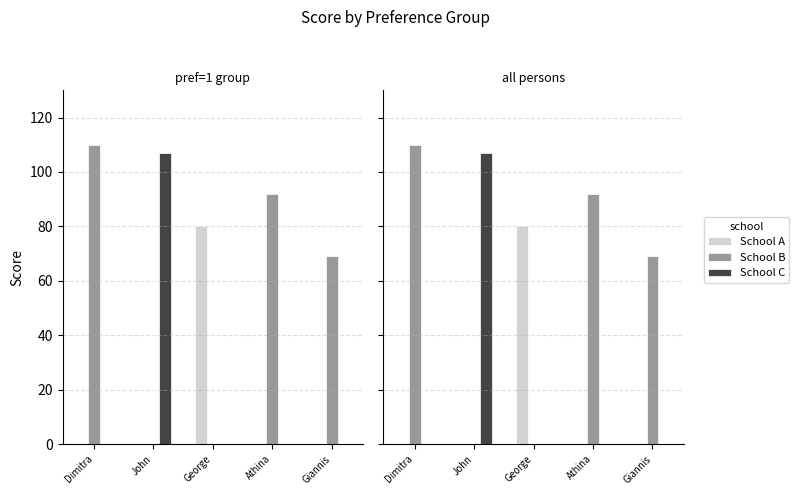

What is the label of the 5th bar from the right?

Dimitra